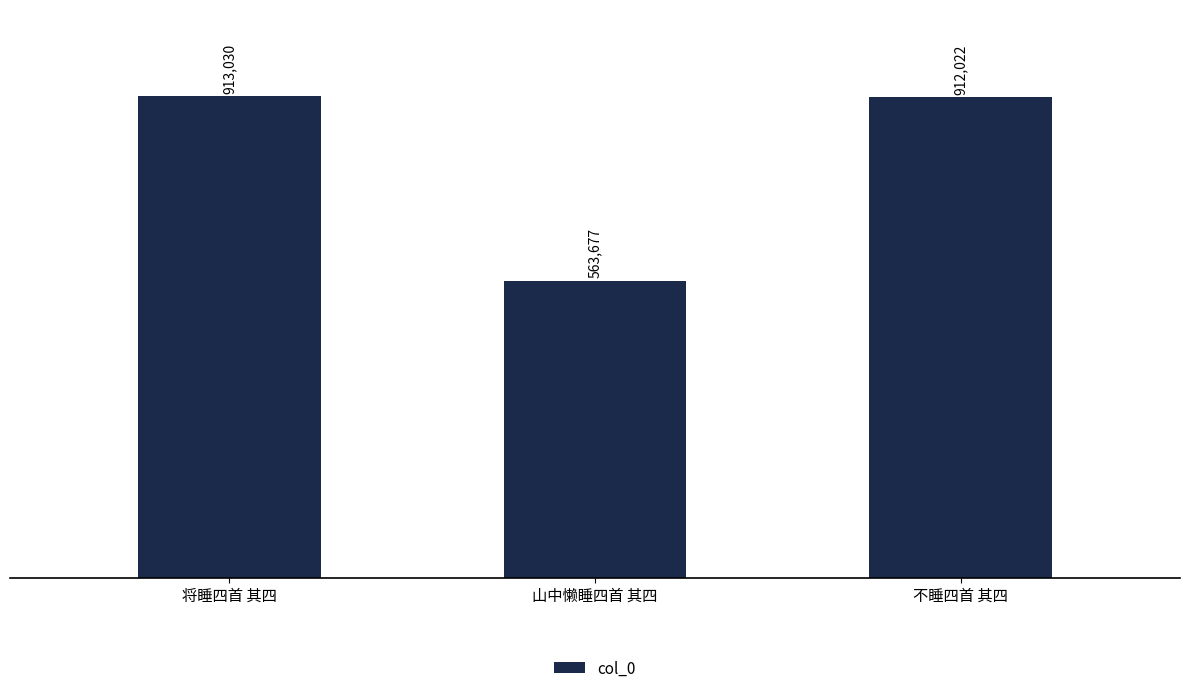

What is the sum of all values?

2388729